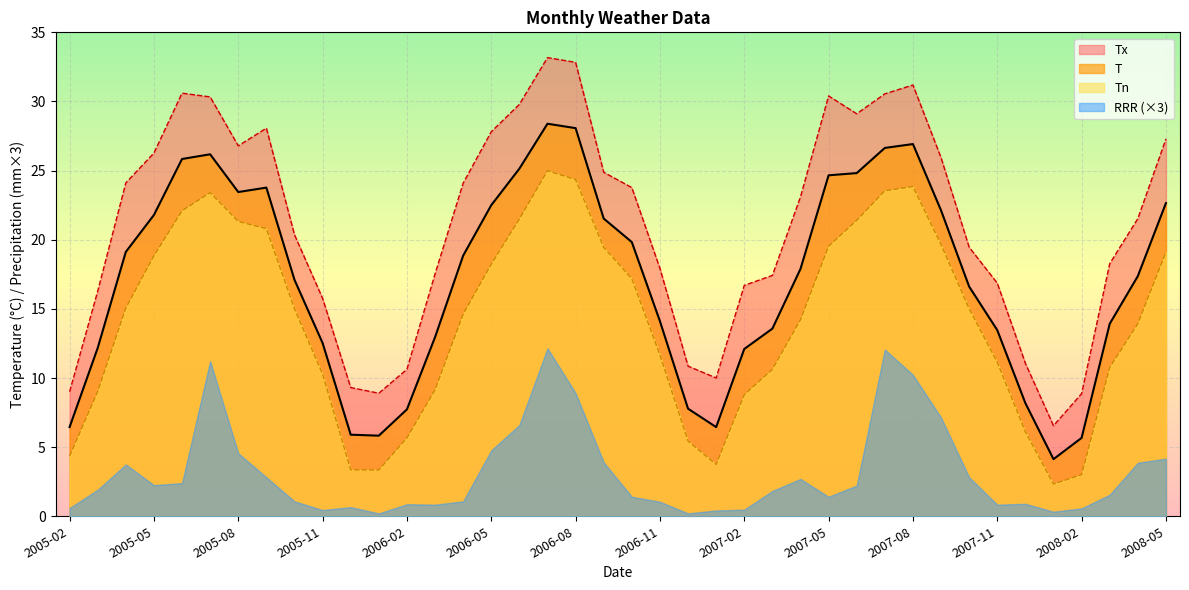

Is the value of T at 2005-10 greater than the value of Tx at 2005-10?

No